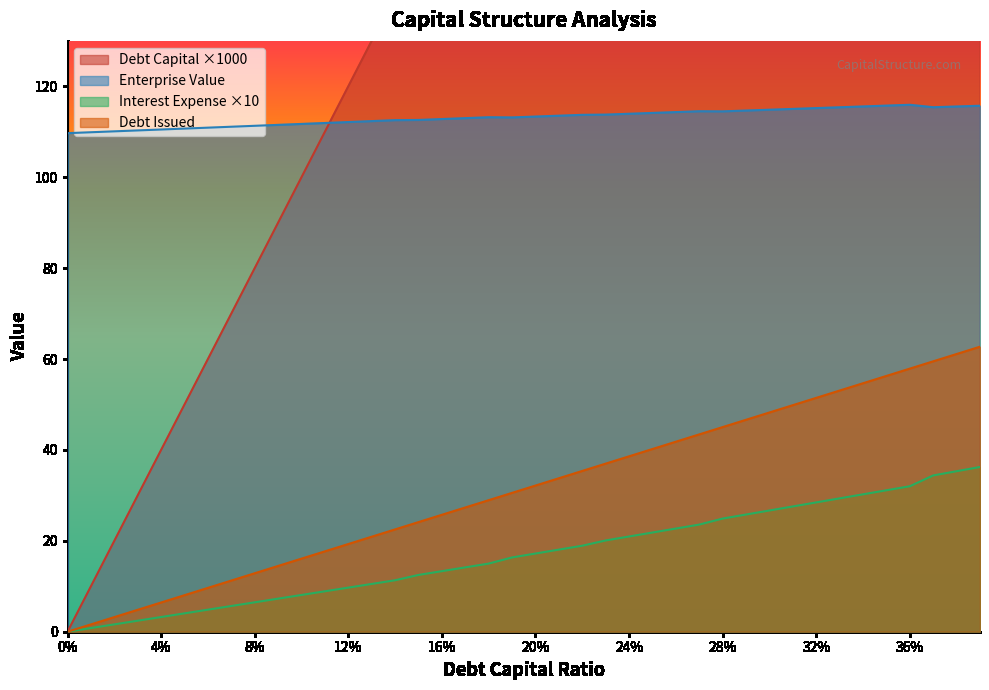

Which series has the largest range (max minus min)?

debt_capital